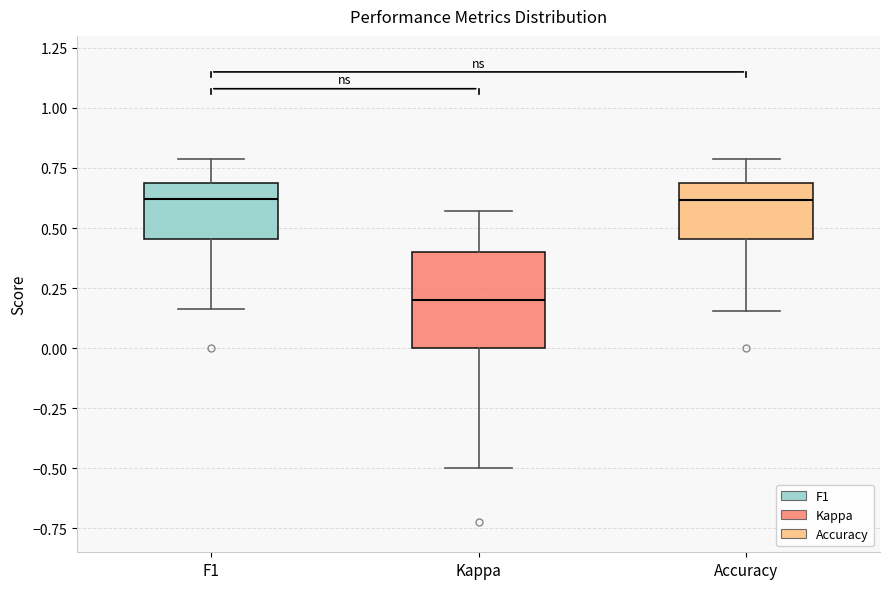

Reading left to right, read every box against the y-axis: the position of its median line, the range the box covers, and the ends of its whiskers. The values are not printed on the chart, so give them approximately, as read against the axis.

F1: median 0.60, box 0.45 to 0.70, whiskers 0.15 to 0.80
Kappa: median 0.20, box 0.00 to 0.40, whiskers -0.50 to 0.55
Accuracy: median 0.60, box 0.45 to 0.70, whiskers 0.15 to 0.80